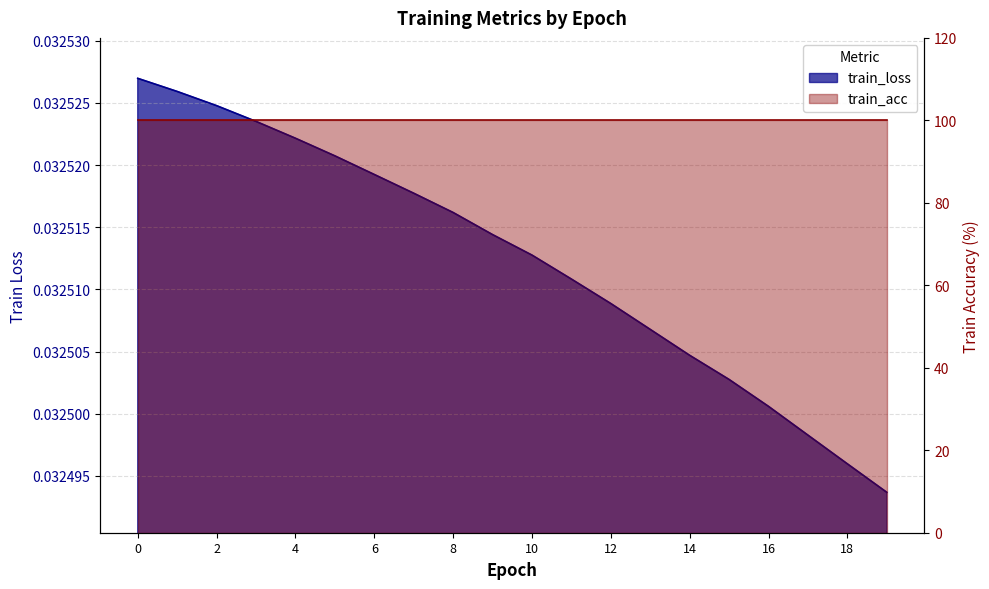

True or false: there are more than 2 points higher than both neighbors.

False